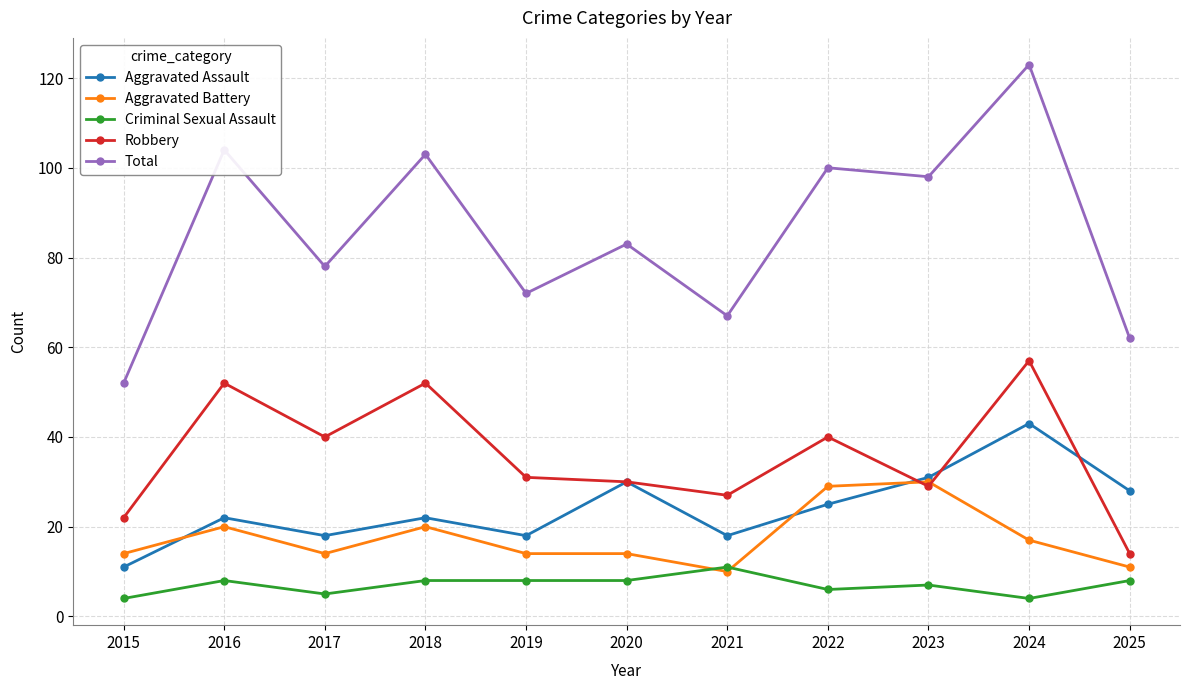

Does the chart display data point markers on the line(s)?

Yes